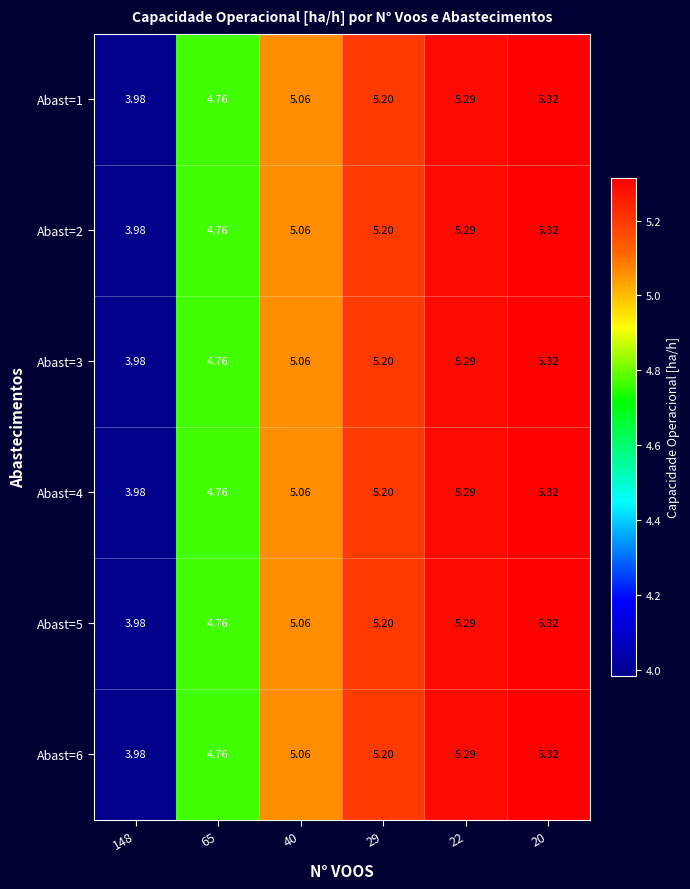

Is the value of Abast=2 at 29 greater than the value of Abast=6 at 65?

Yes